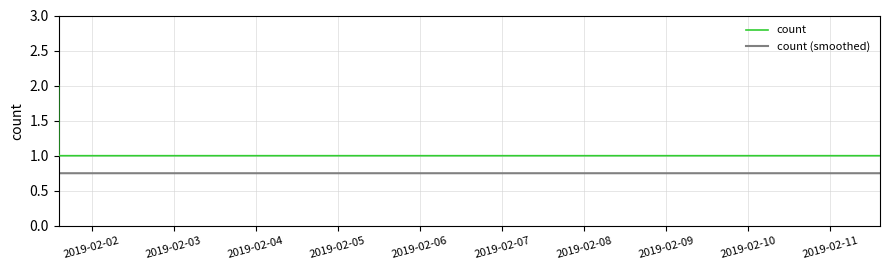

Which series has the widest spread of values?

count